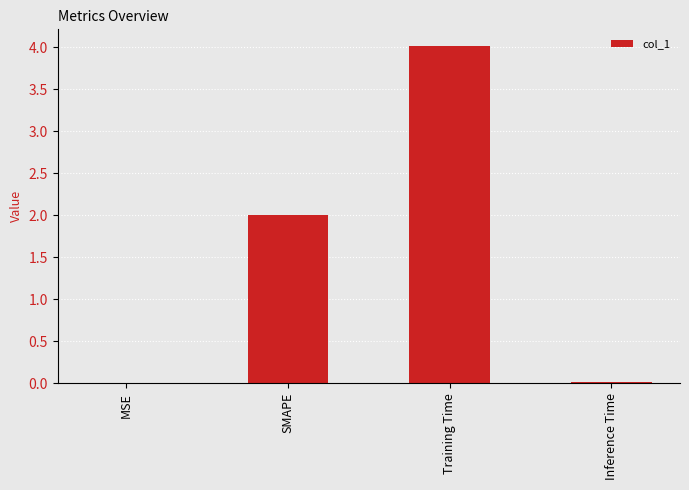

What is the change in value from Training Time to Inference Time?

-4.0